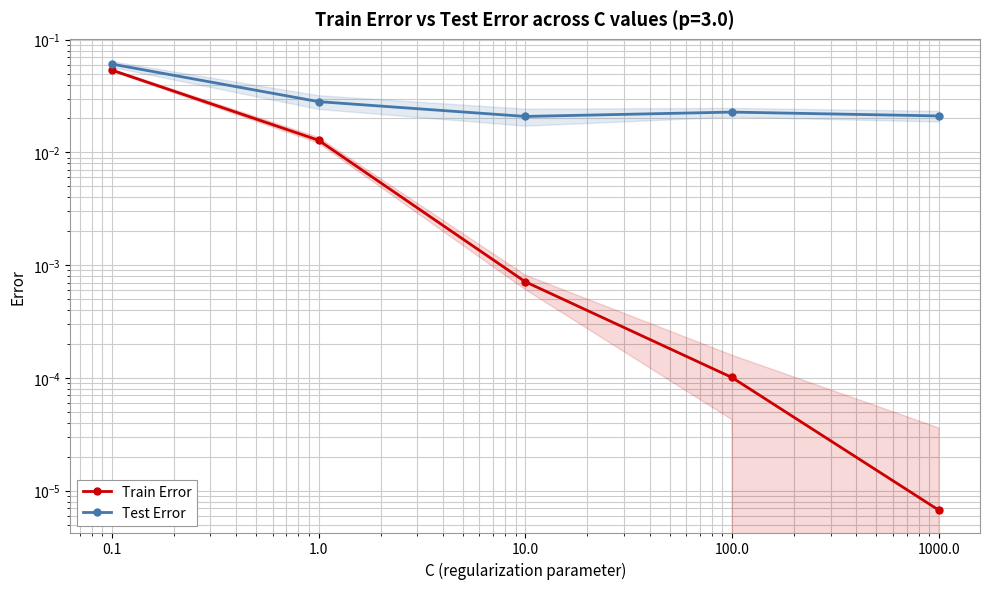

What is the sum of all Test Error values?

0.2